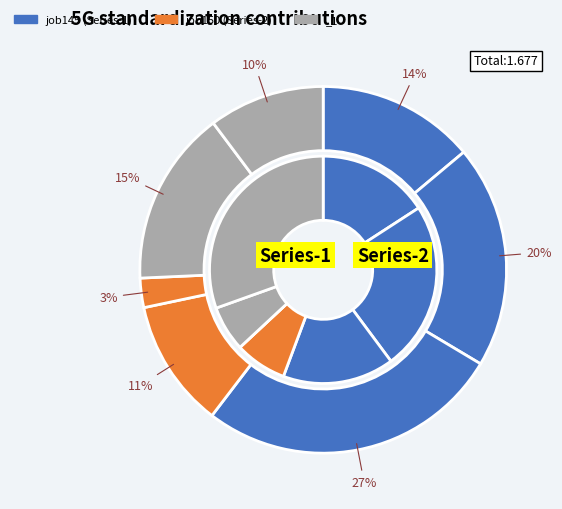

Does cn12 represent more than half of the total?

No